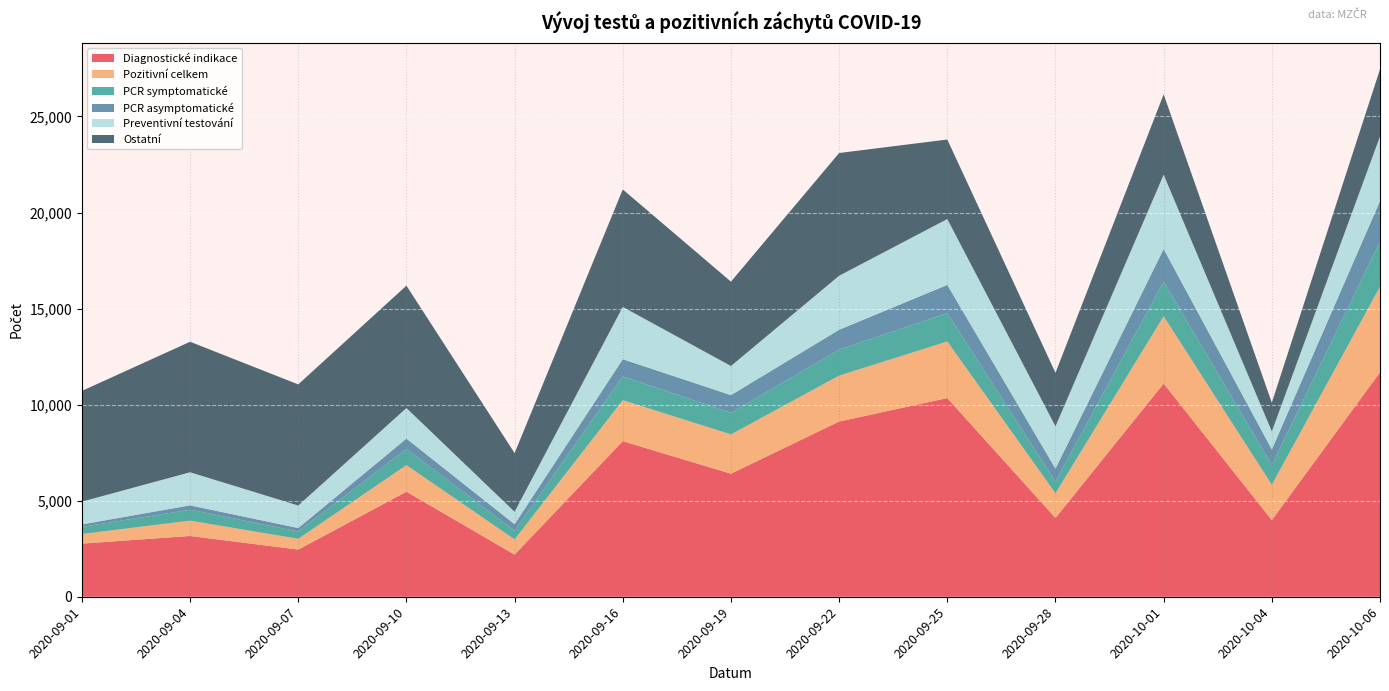

Reading right to left, transcribe all the data shown in this chart.

Diagnostické indikace: 2020-10-06=11681	2020-10-04=3989	2020-10-01=11096	2020-09-28=4102	2020-09-25=10341	2020-09-22=9121	2020-09-19=6405	2020-09-16=8098	2020-09-13=2193	2020-09-10=5468	2020-09-07=2454	2020-09-04=3163	2020-09-01=2766
Pozitivní celkem: 2020-10-06=4458	2020-10-04=1840	2020-10-01=3502	2020-09-28=1284	2020-09-25=2946	2020-09-22=2388	2020-09-19=2045	2020-09-16=2133	2020-09-13=791	2020-09-10=1382	2020-09-07=561	2020-09-04=797	2020-09-01=499
PCR symptomatické: 2020-10-06=2348	2020-10-04=1028	2020-10-01=1810	2020-09-28=604	2020-09-25=1475	2020-09-22=1358	2020-09-19=1121	2020-09-16=1242	2020-09-13=448	2020-09-10=842	2020-09-07=383	2020-09-04=569	2020-09-01=371
PCR asymptomatické: 2020-10-06=2110	2020-10-04=812	2020-10-01=1692	2020-09-28=680	2020-09-25=1471	2020-09-22=1030	2020-09-19=924	2020-09-16=891	2020-09-13=343	2020-09-10=540	2020-09-07=178	2020-09-04=228	2020-09-01=128
Preventivní testování: 2020-10-06=3365	2020-10-04=936	2020-10-01=3867	2020-09-28=2201	2020-09-25=3428	2020-09-22=2811	2020-09-19=1516	2020-09-16=2721	2020-09-13=648	2020-09-10=1592	2020-09-07=1172	2020-09-04=1722	2020-09-01=1187
Ostatní: 2020-10-06=3496	2020-10-04=1498	2020-10-01=4184	2020-09-28=2784	2020-09-25=4138	2020-09-22=6389	2020-09-19=4391	2020-09-16=6116	2020-09-13=3053	2020-09-10=6369	2020-09-07=6305	2020-09-04=6794	2020-09-01=5763